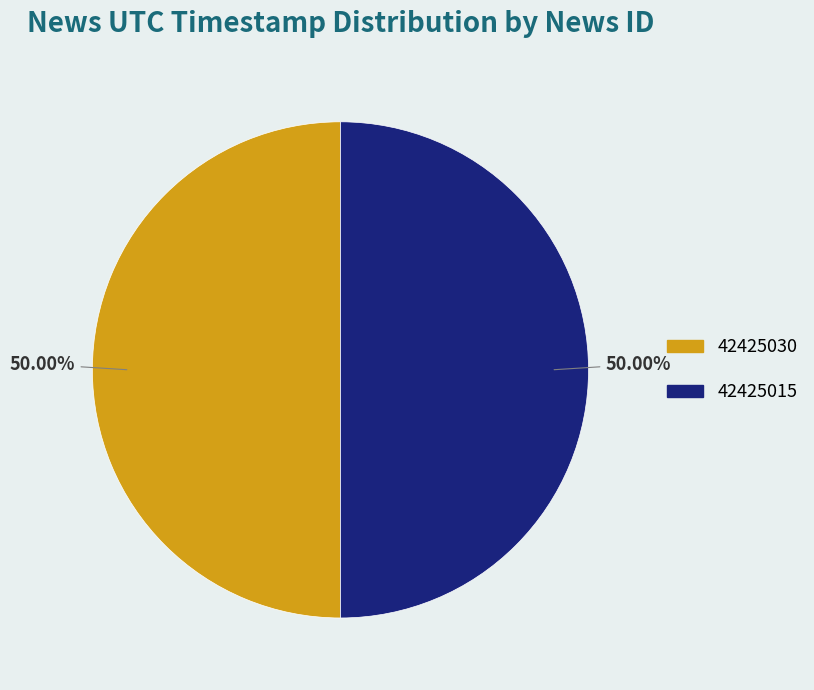

Approximately how many times larger is the value at 42425030 compared to 42425015?

1.0